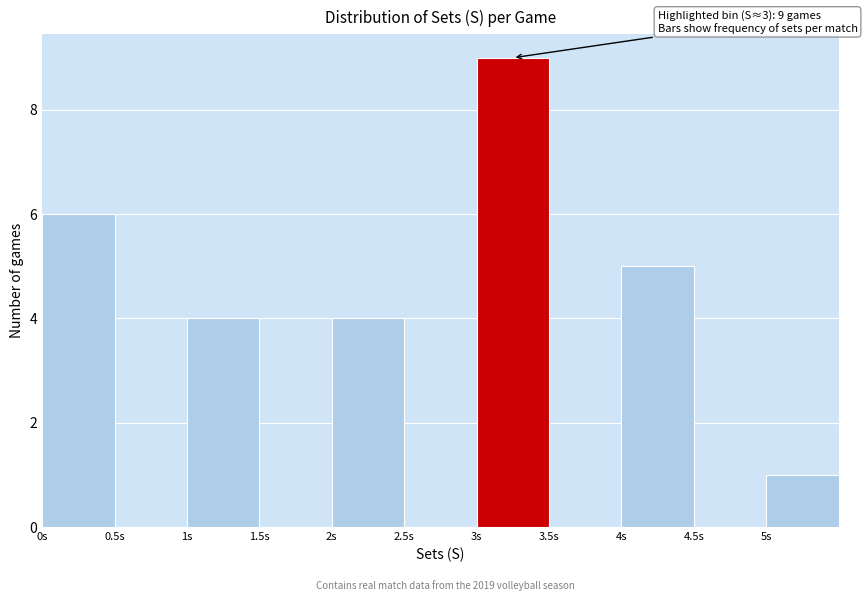

Over which range of the x-axis is the bar tallest?

3.0 to 3.5